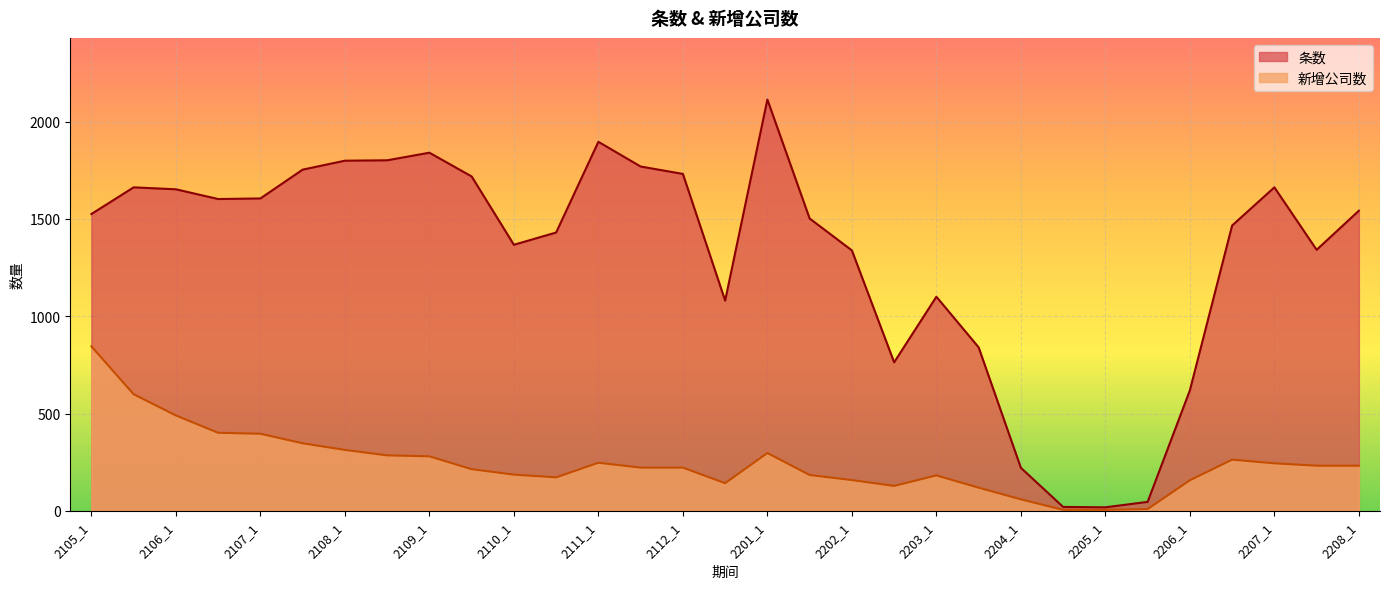

Which category has the highest value across all series?

2201_1